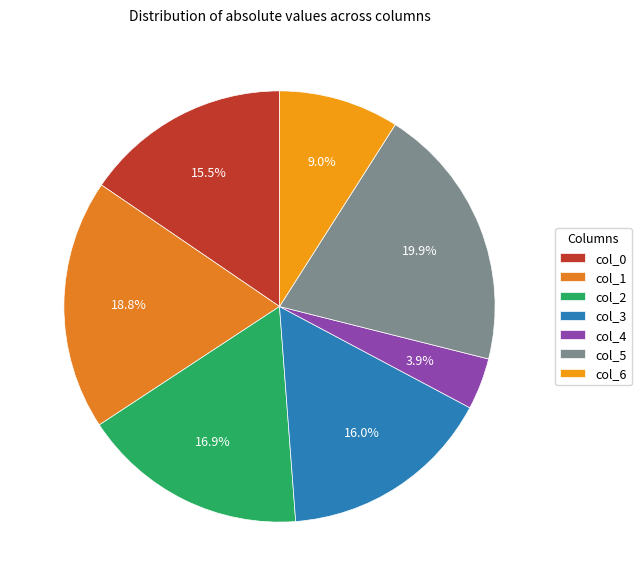

True or false: col_6 accounts for 9% of the total.

True